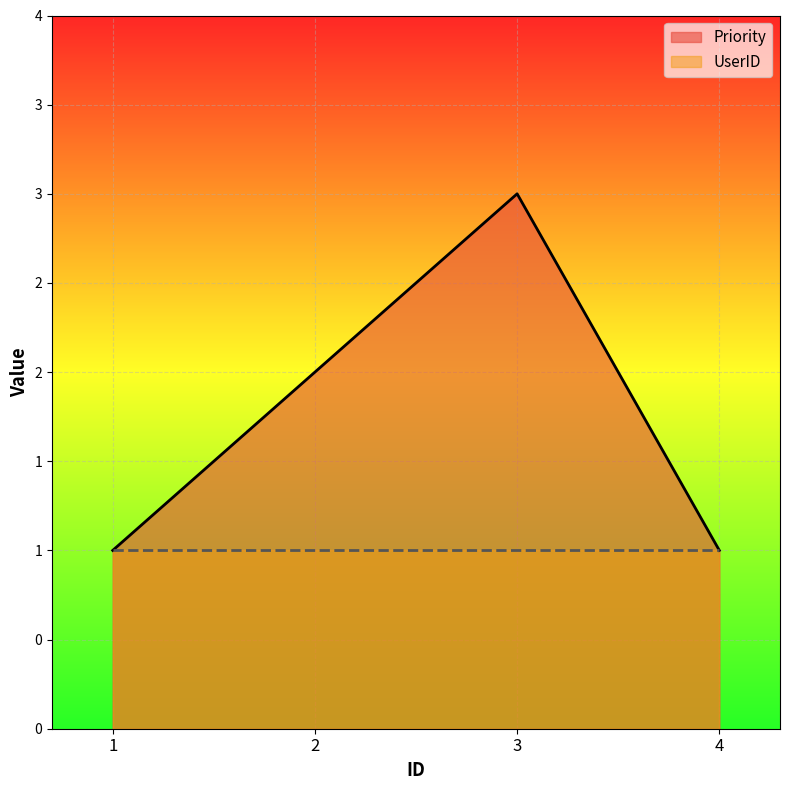

The Priority series shows 2 at 2. True or false?

True